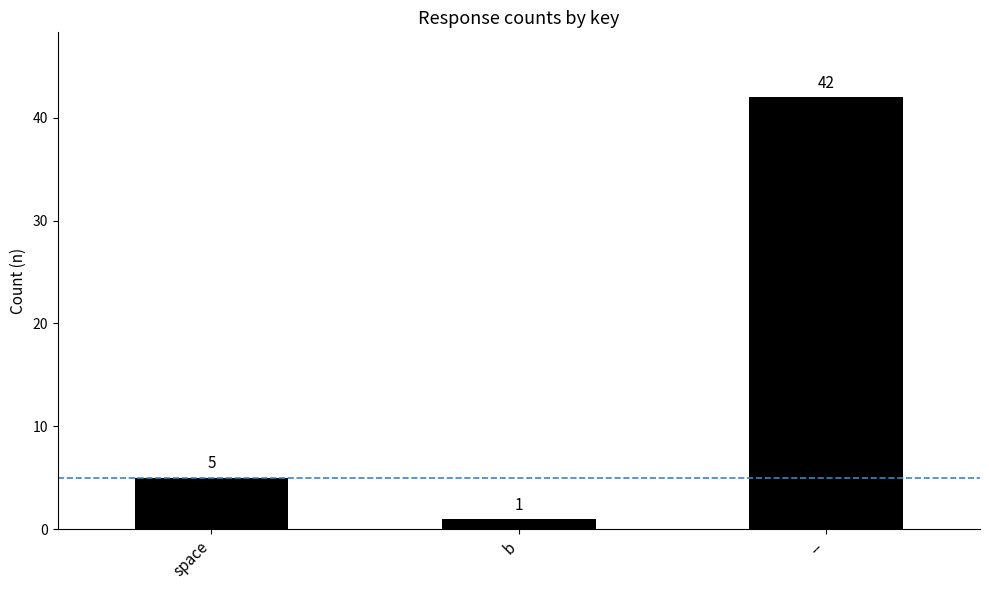

How many data points does each series have?

3